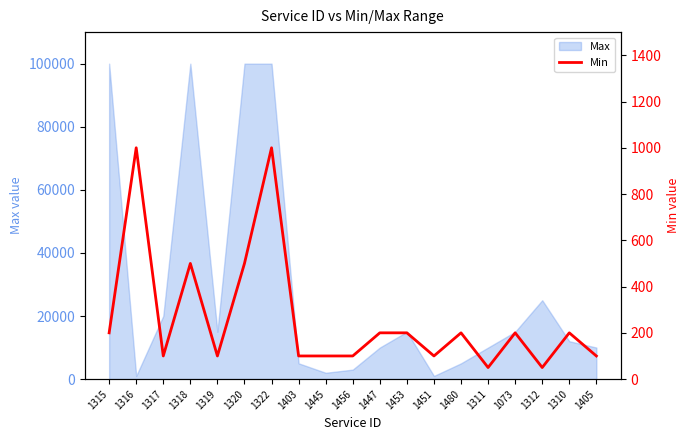

Reading right to left, what are all the values shown in this chart?

100	200	50	200	50	200	100	200	200	100	100	100	1000	500	100	500	100	1000	200